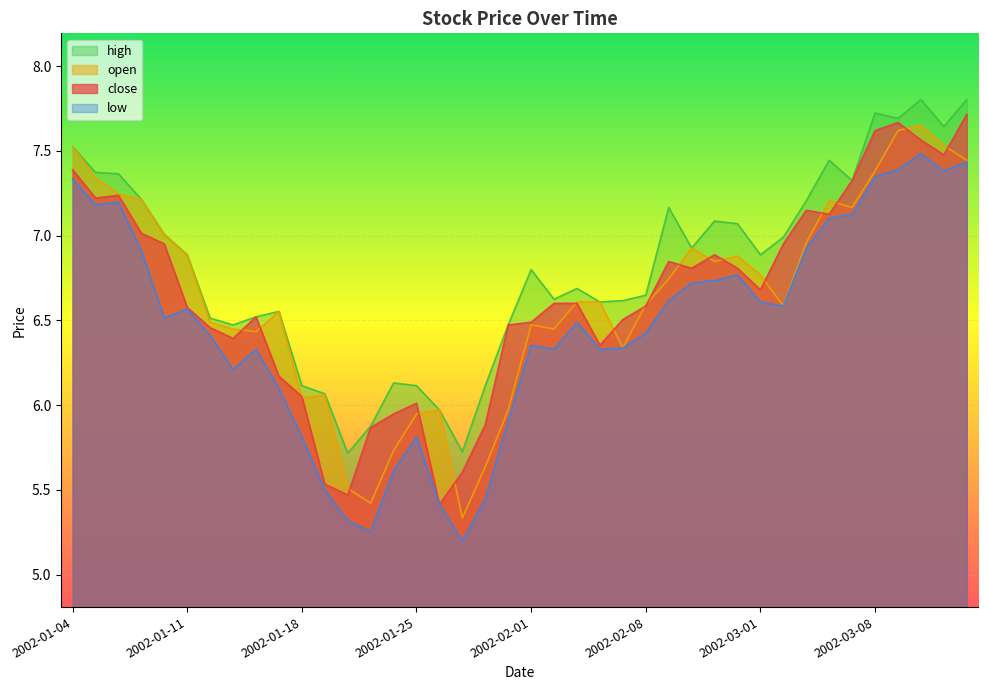

Where does the open series first go above 6?

2002-01-04